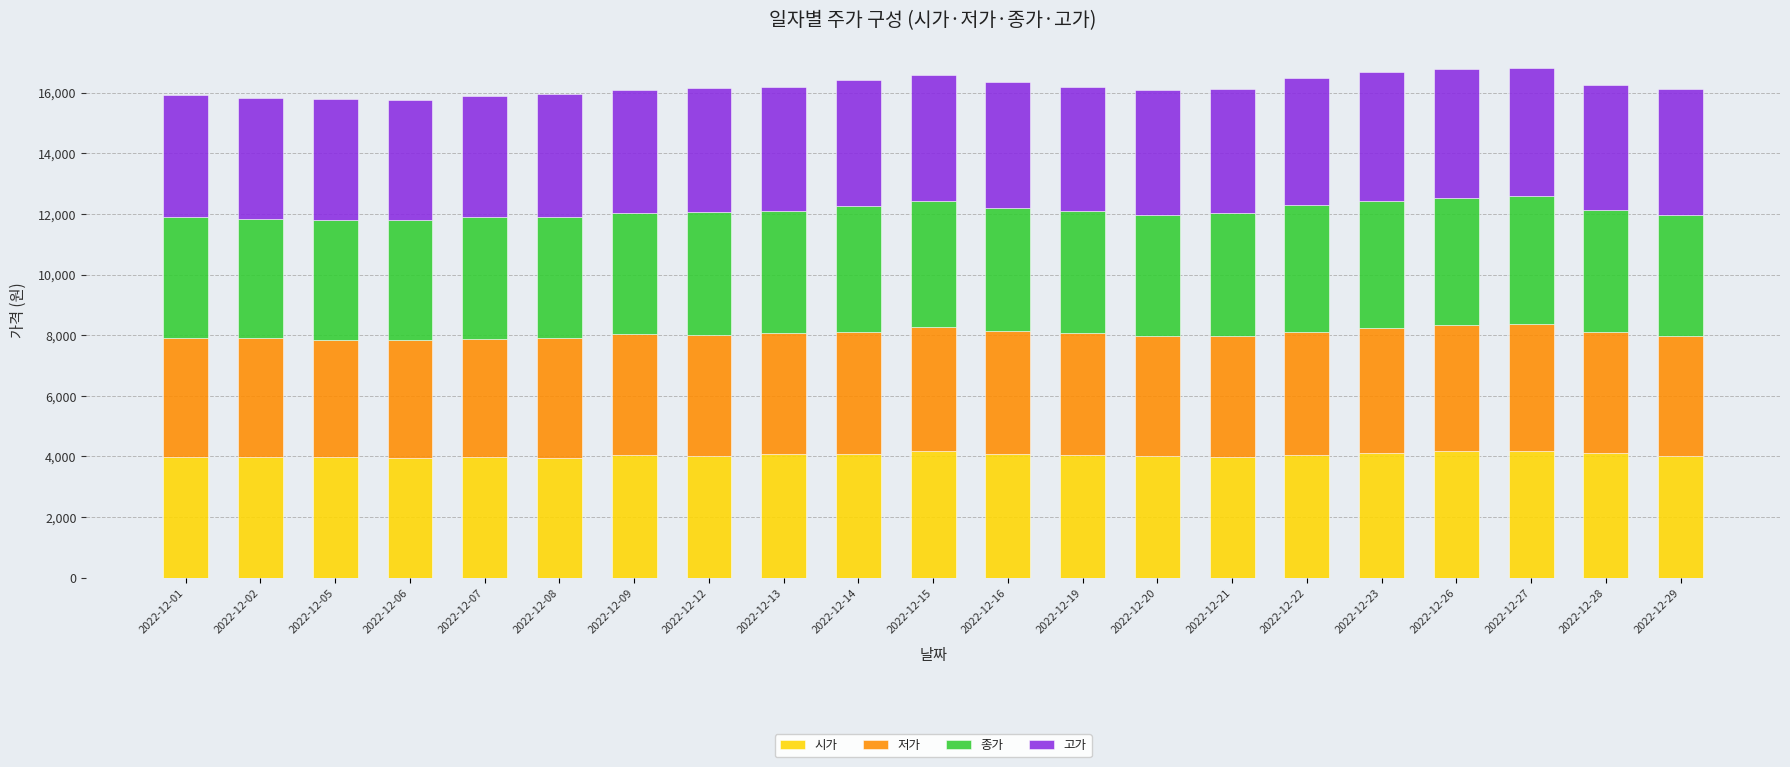

How many distinct data groups are displayed?

4